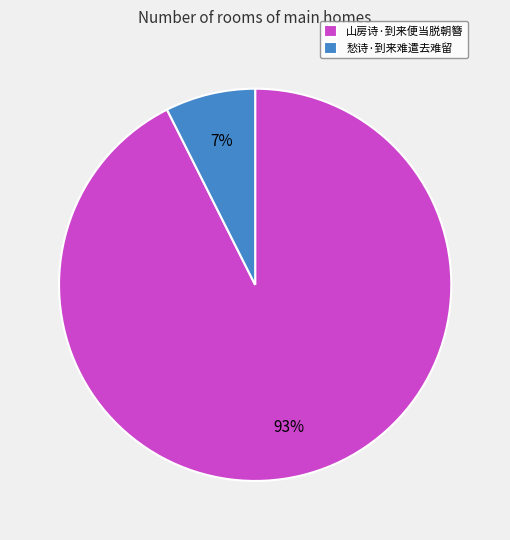

To the nearest percent, what is the average slice percentage?

50%